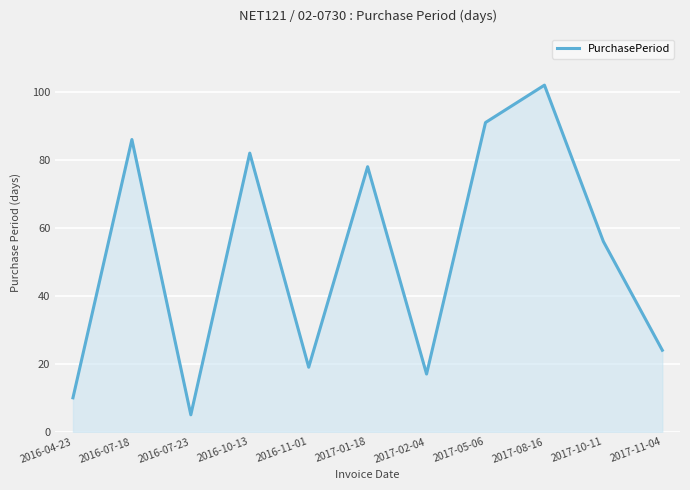

Does the chart have visible grid lines?

Yes